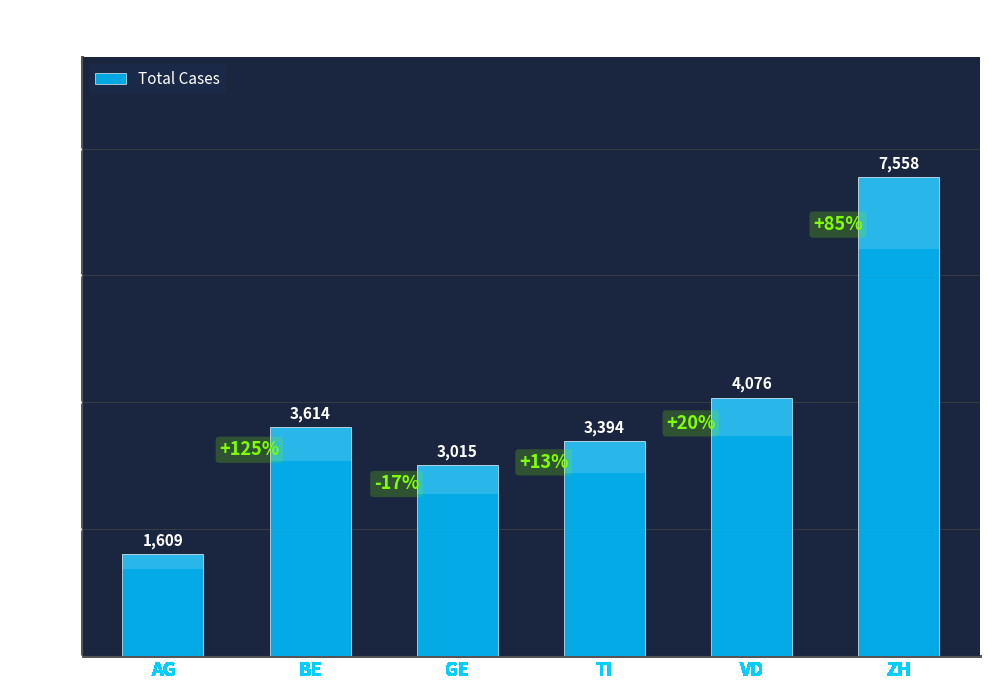

True or false: the data shows 3015 at GE.

True